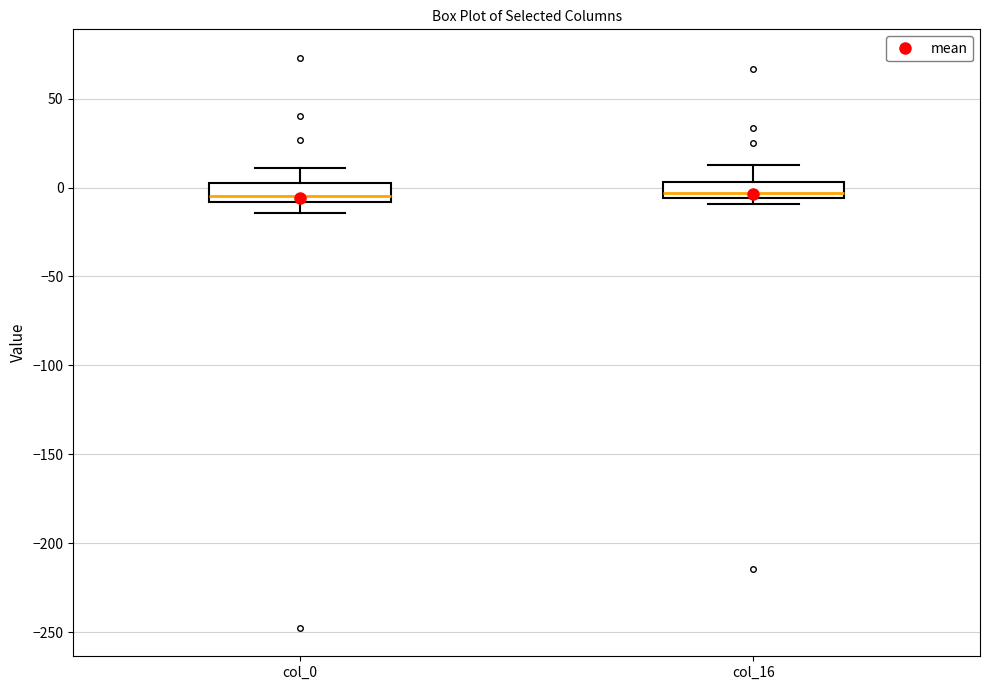

Where is the upper edge of the box for col_16 on the y-axis? The values are not printed on the chart, so give them approximately, as read against the axis.

5